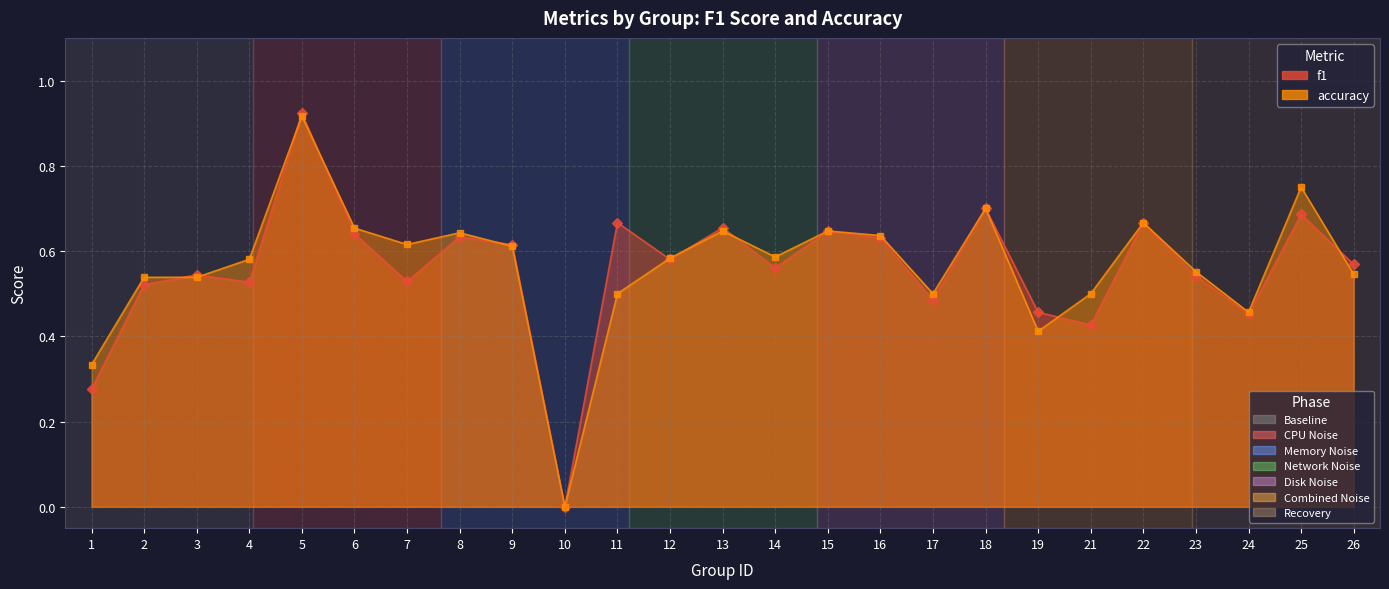

In f1, how many points are higher than both neighbors (excluding endpoints)?

9